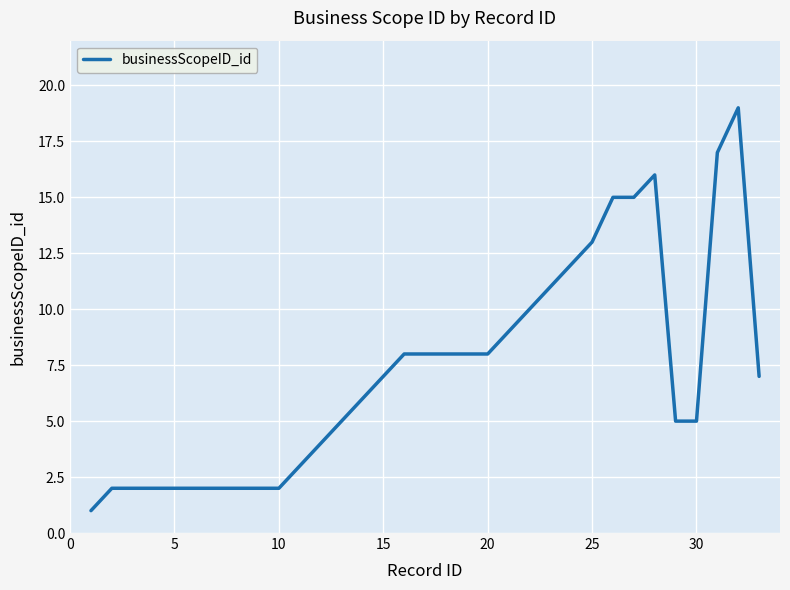

What is the smallest value displayed?

1